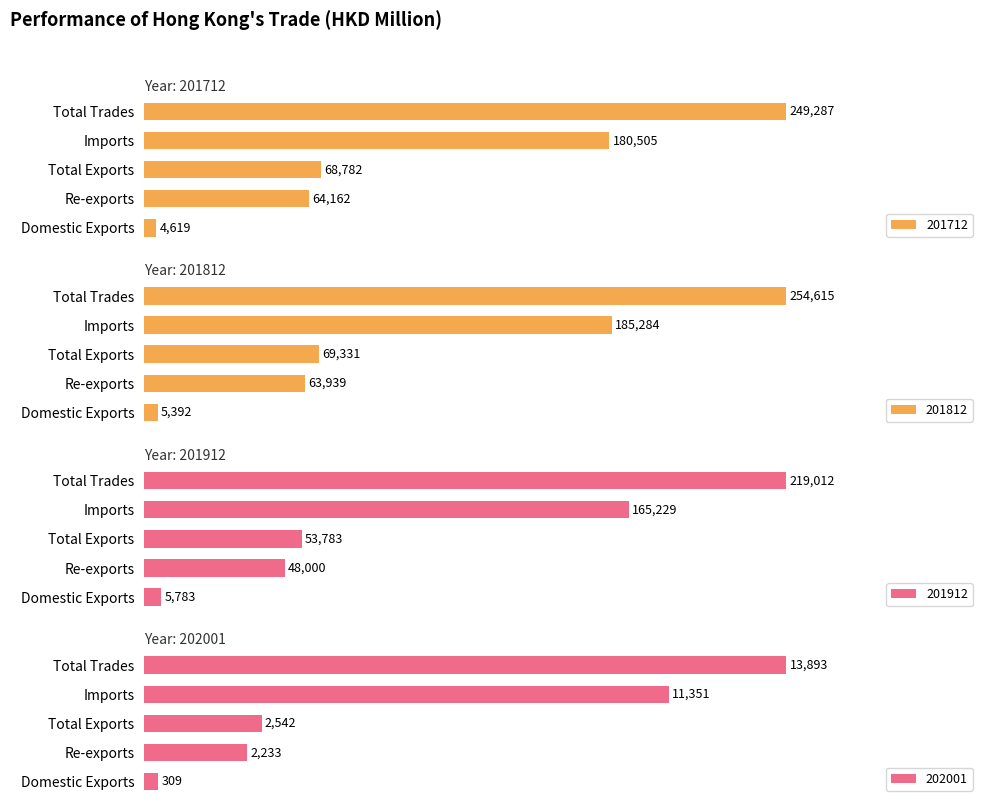

What is the label of the 3rd bar from the right?

Total Exports